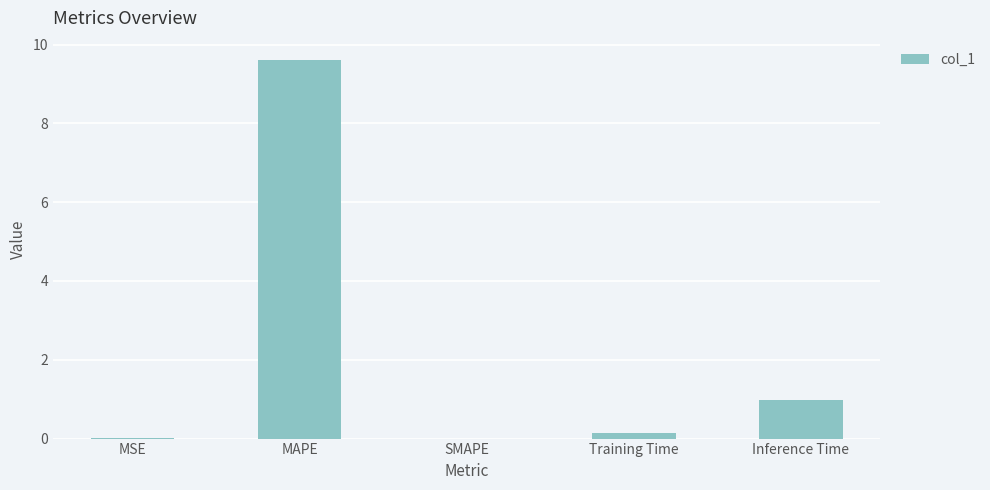

Between SMAPE and Inference Time, which is larger?

Inference Time